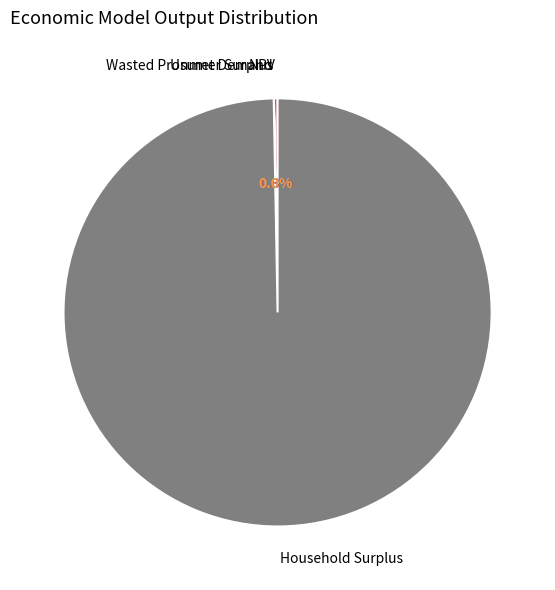

Is there a majority slice in this chart?

Yes